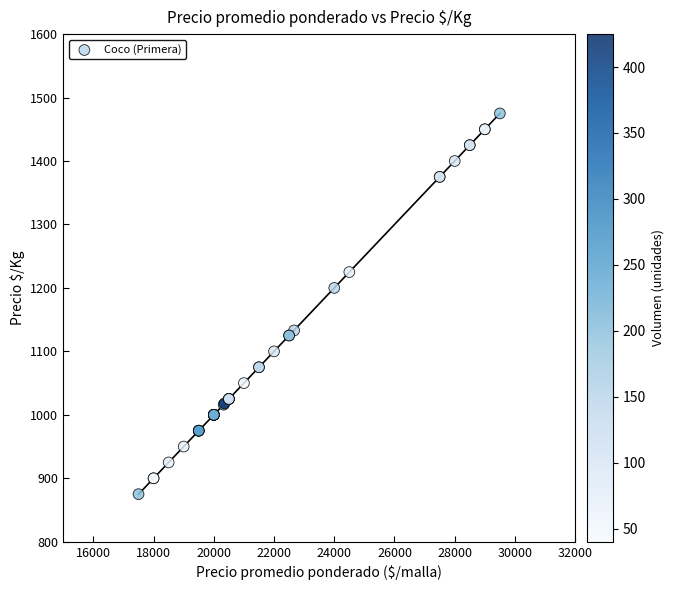

What Y value in the scatter plot is closest to 1175?

1200